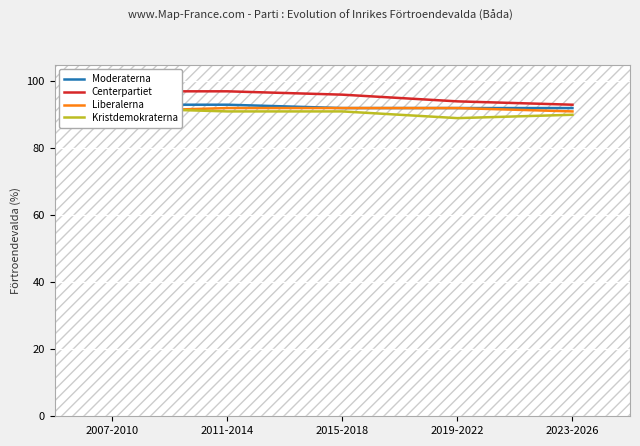

What is the label of the 5th point from the right?

2007-2010